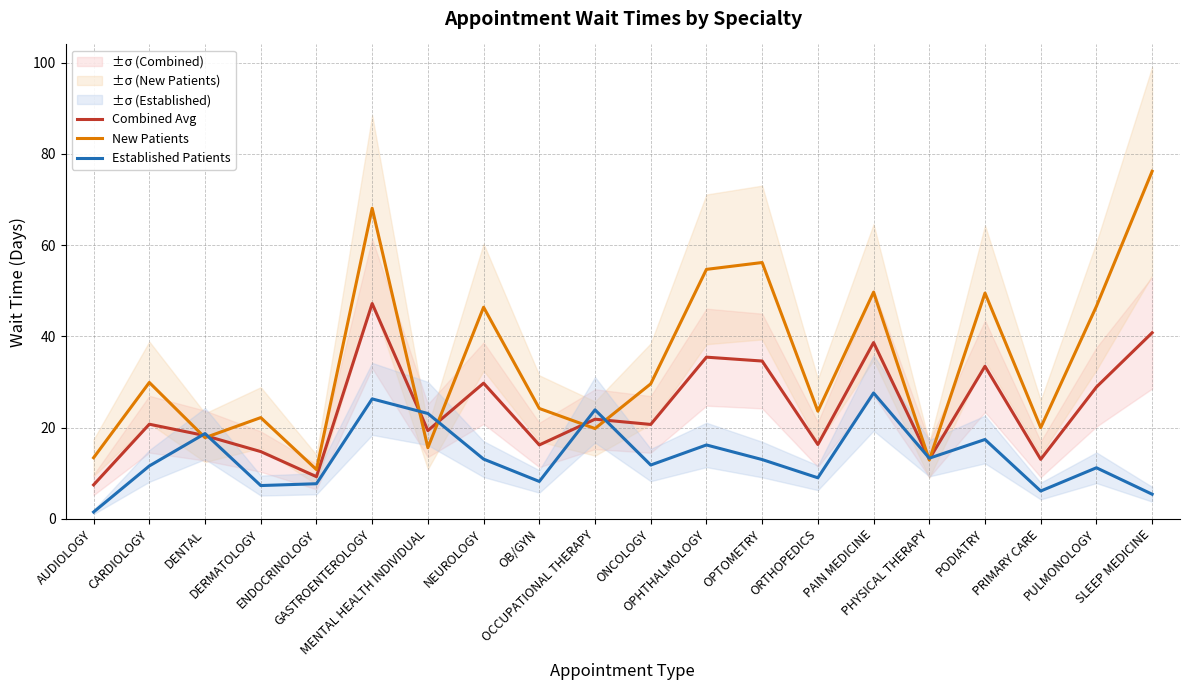

The value of Combined Avg at OPHTHALMOLOGY is 35.5. True or false?

True